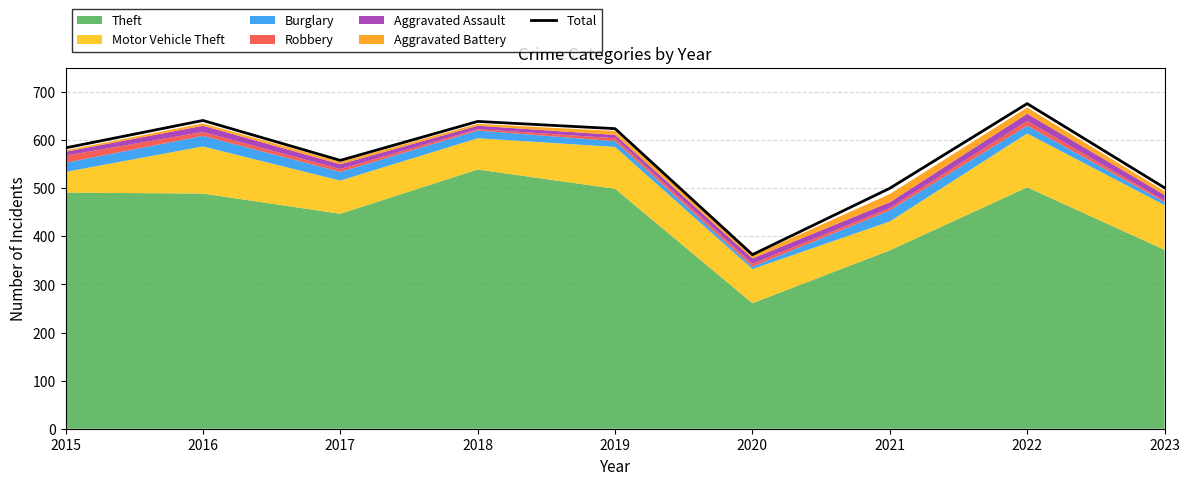

List the labels in order of value, smallest first.

2020, 2021, 2023, 2017, 2015, 2019, 2018, 2016, 2022